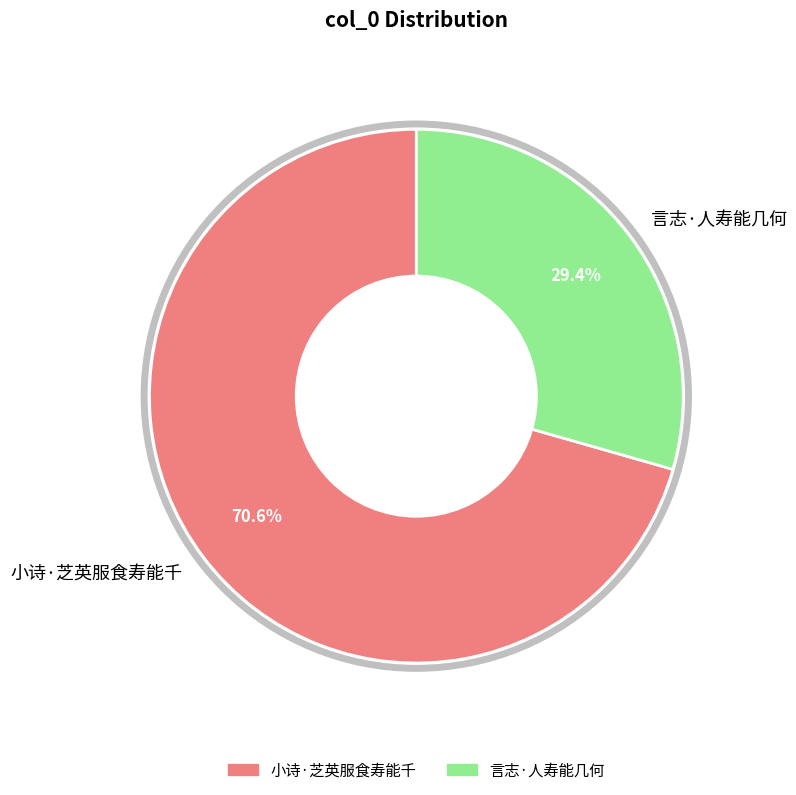

The 言志·人寿能几何 slice represents 29% of the pie. True or false?

True